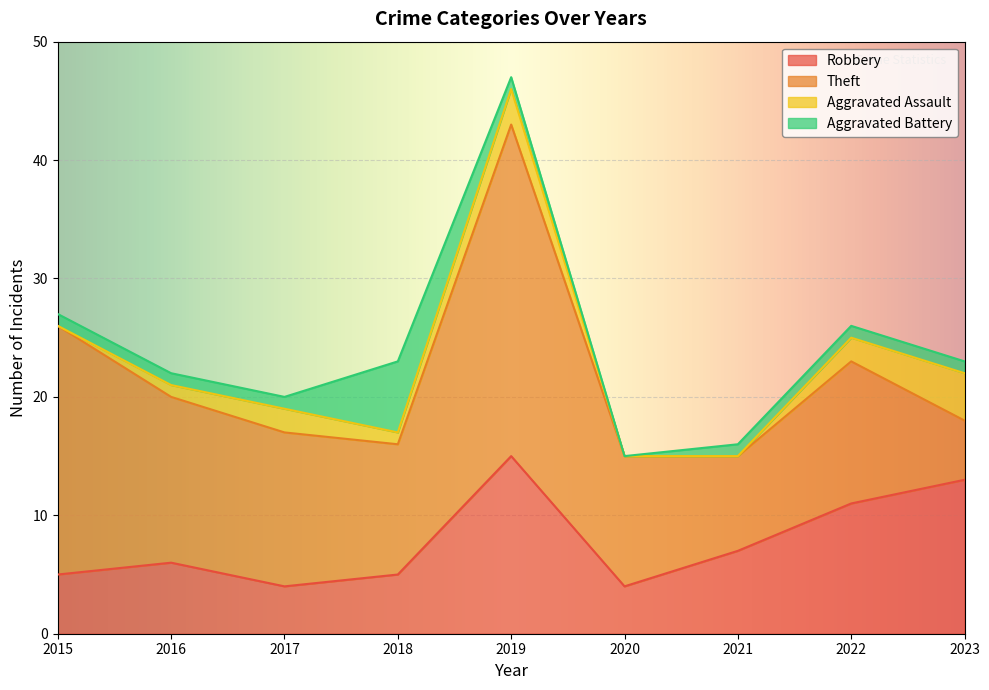

What is the sum of all Aggravated Battery values?

13